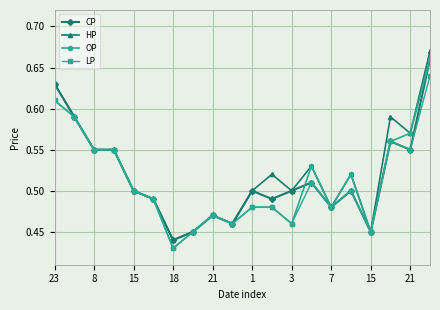

Rank the series by their average value, from lowest to highest.

LP, OP, CP, HP